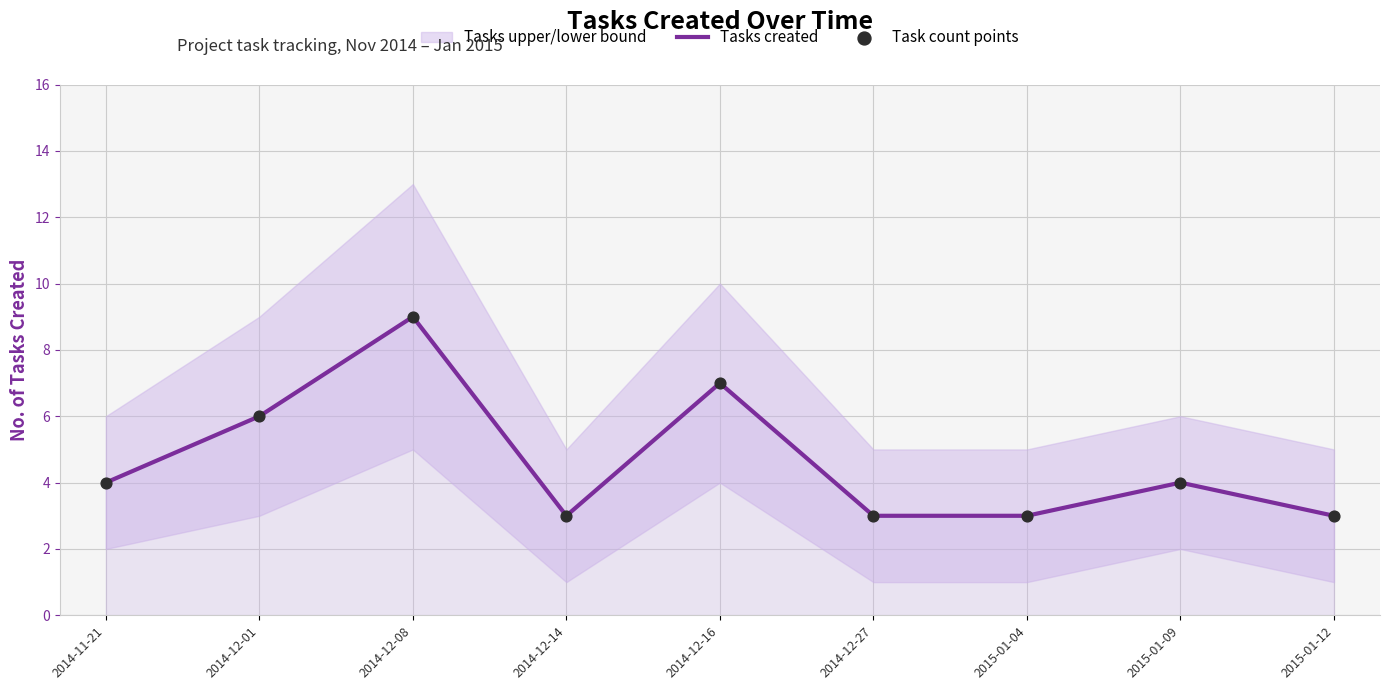

Is the value of Task count points at 2015-01-09 greater than the value of Tasks created at 2014-12-27?

Yes